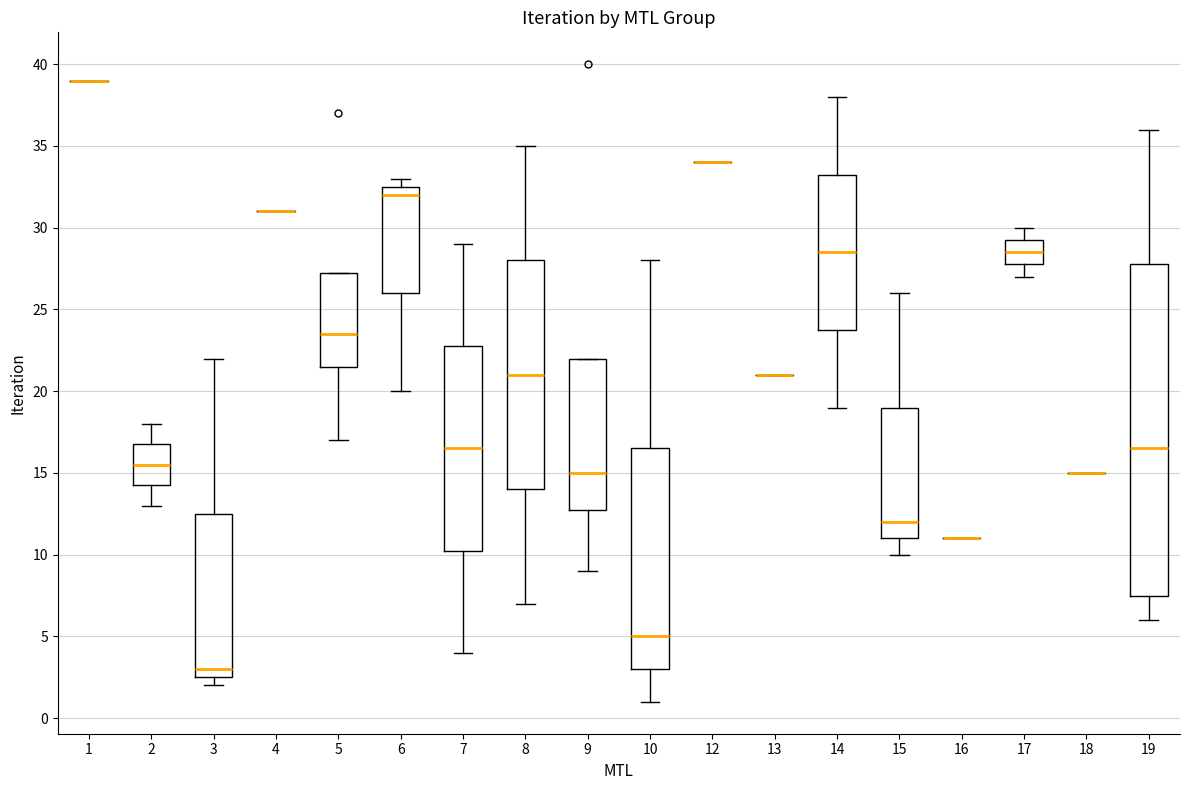

Reading left to right, transcribe this box plot: for each box, give where its median line is, the range the box spans, and where its two whiskers end, as read against the y-axis. The values are not printed on the chart, so give them approximately, as read against the axis.

1: box collapsed to a line at 39.0, whiskers 39.0 to 39.0
2: median 15.5, box 14.5 to 17.0, whiskers 13.0 to 18.0
3: median 3.0, box 2.5 to 12.5, whiskers 2.0 to 22.0
4: box collapsed to a line at 31.0, whiskers 31.0 to 31.0
5: median 23.5, box 21.5 to 27.5, whiskers 17.0 to 27.5
6: median 32.0, box 26.0 to 32.5, whiskers 20.0 to 33.0
7: median 16.5, box 10.5 to 23.0, whiskers 4.0 to 29.0
8: median 21.0, box 14.0 to 28.0, whiskers 7.0 to 35.0
9: median 15.0, box 13.0 to 22.0, whiskers 9.0 to 22.0
10: median 5.0, box 3.0 to 16.5, whiskers 1.0 to 28.0
12: box collapsed to a line at 34.0, whiskers 34.0 to 34.0
13: box collapsed to a line at 21.0, whiskers 21.0 to 21.0
14: median 28.5, box 24.0 to 33.5, whiskers 19.0 to 38.0
15: median 12.0, box 11.0 to 19.0, whiskers 10.0 to 26.0
16: box collapsed to a line at 11.0, whiskers 11.0 to 11.0
17: median 28.5, box 28.0 to 29.5, whiskers 27.0 to 30.0
18: box collapsed to a line at 15.0, whiskers 15.0 to 15.0
19: median 16.5, box 7.5 to 28.0, whiskers 6.0 to 36.0